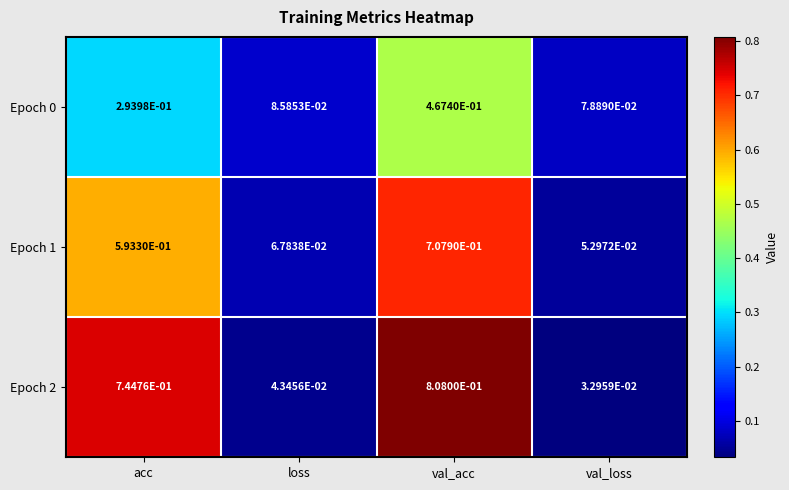

How many data points does each series have?

4